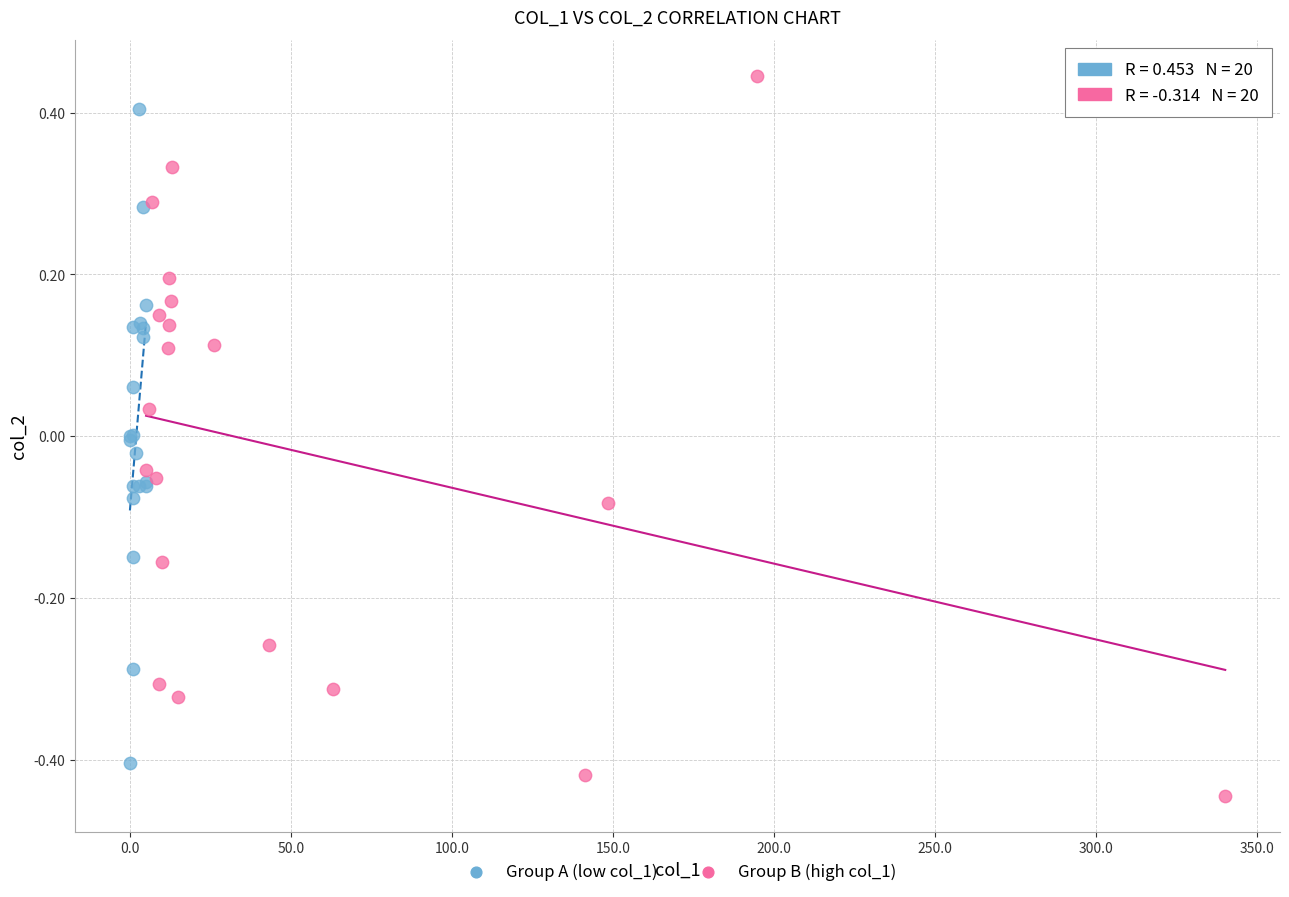

Which series contains the highest Y value?

Group B (high col_1)